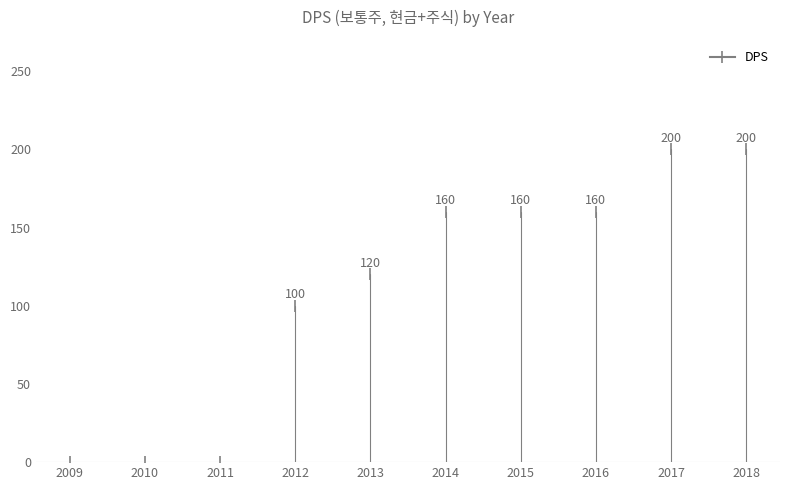

The chart shows a value of -123 at 2011. True or false?

False